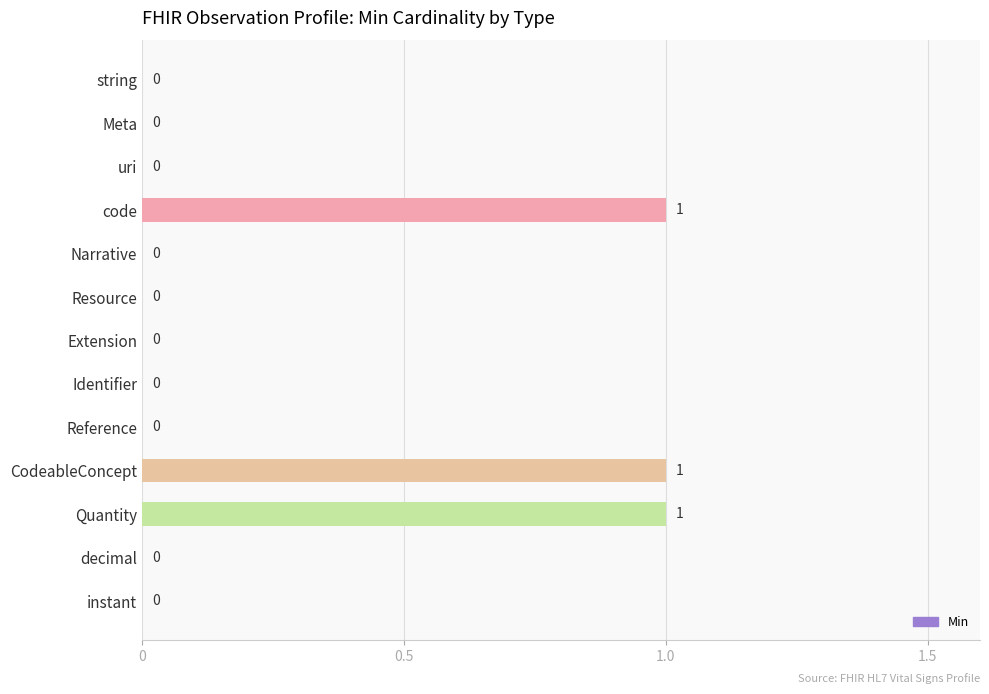

The value at code is 0. True or false?

False